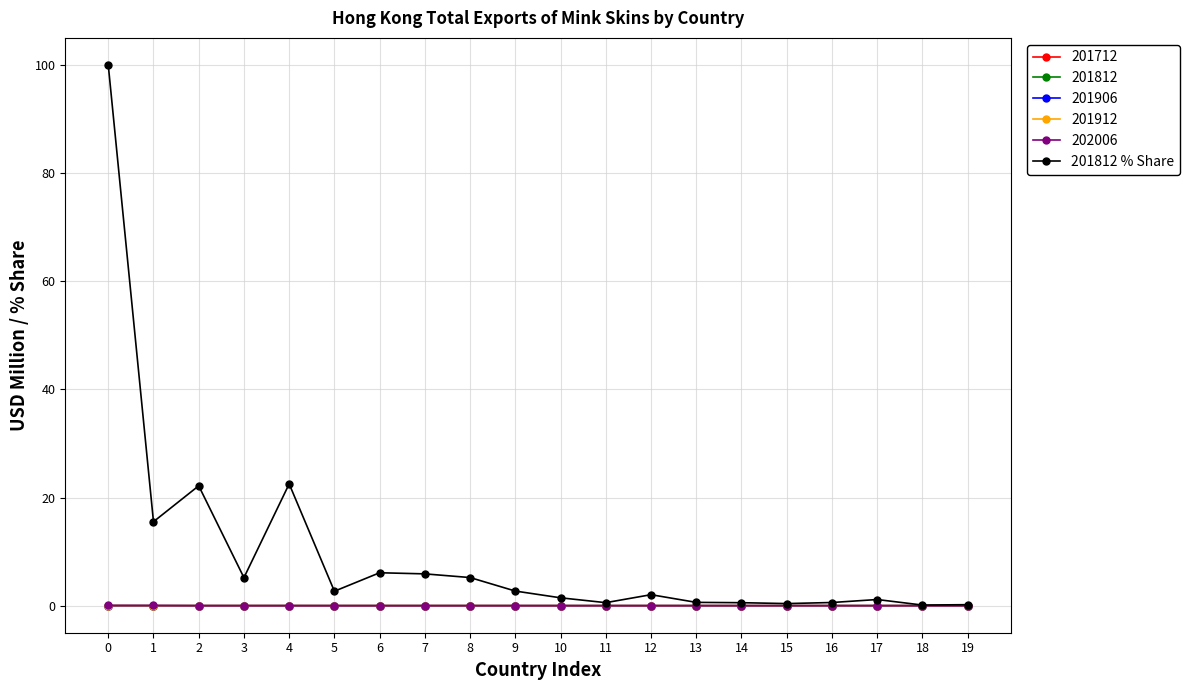

True or false: 201812 % Share has more than 1 points higher than both neighbors.

True